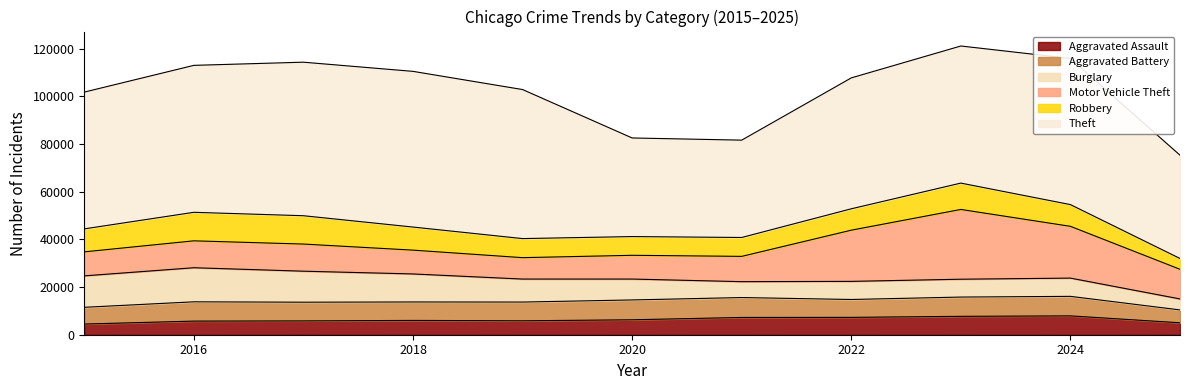

At which category does Aggravated Assault reach its first local valley?

2019